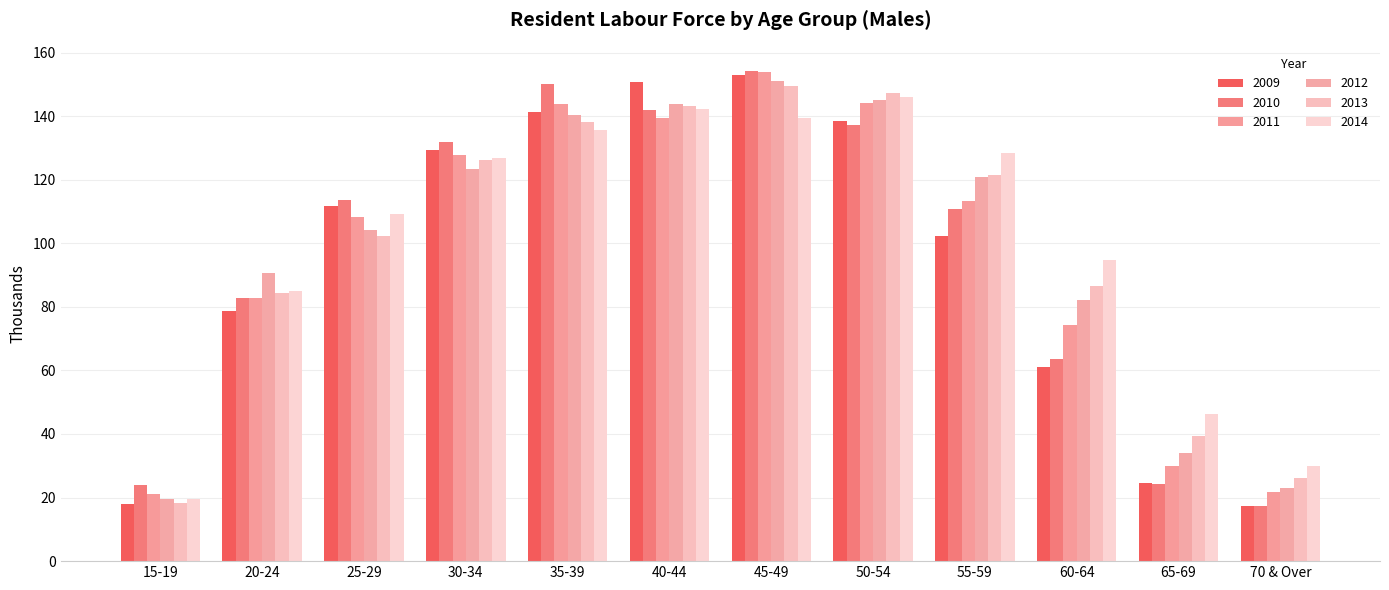

What is the total value across all series at 50-54?

858.1